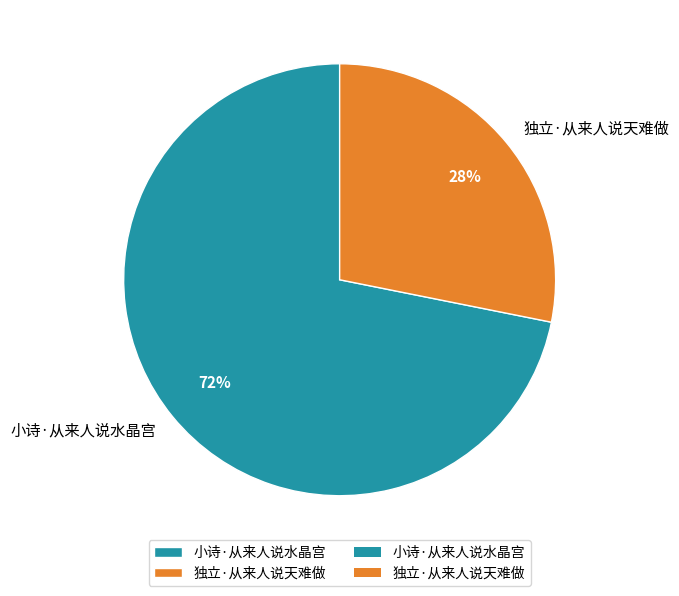

Which category has the smallest portion of the pie?

独立·从来人说天难做